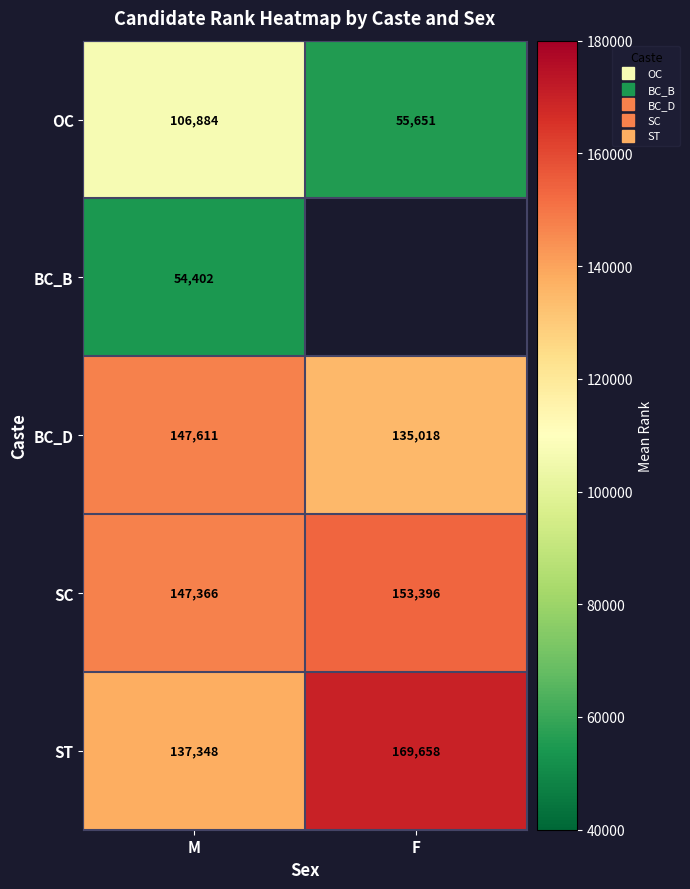

What is the maximum value shown in the chart?

169658.3